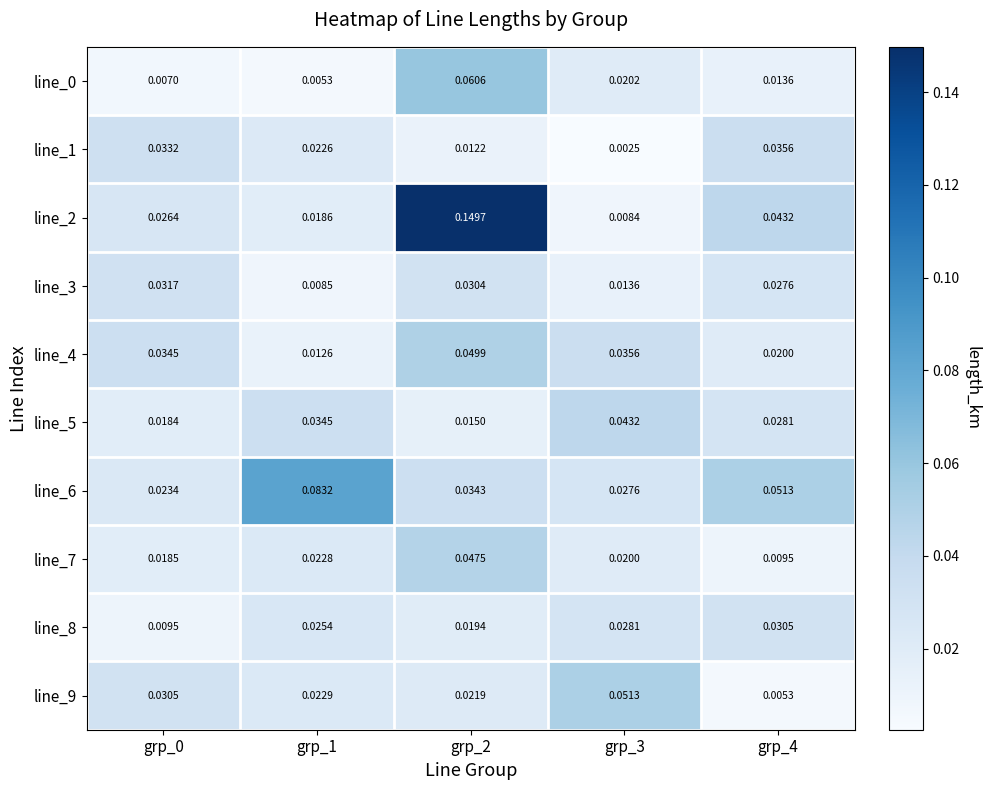

Is the value of line_6 at grp_2 greater than the value of line_0 at grp_1?

Yes